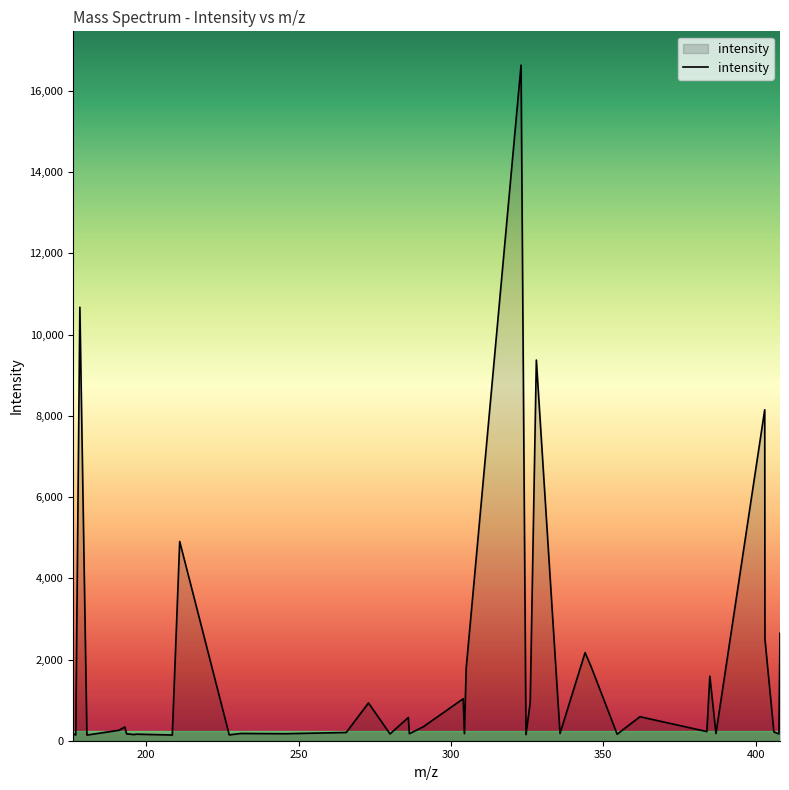

What is the difference between the maximum and minimum values?

16498.9